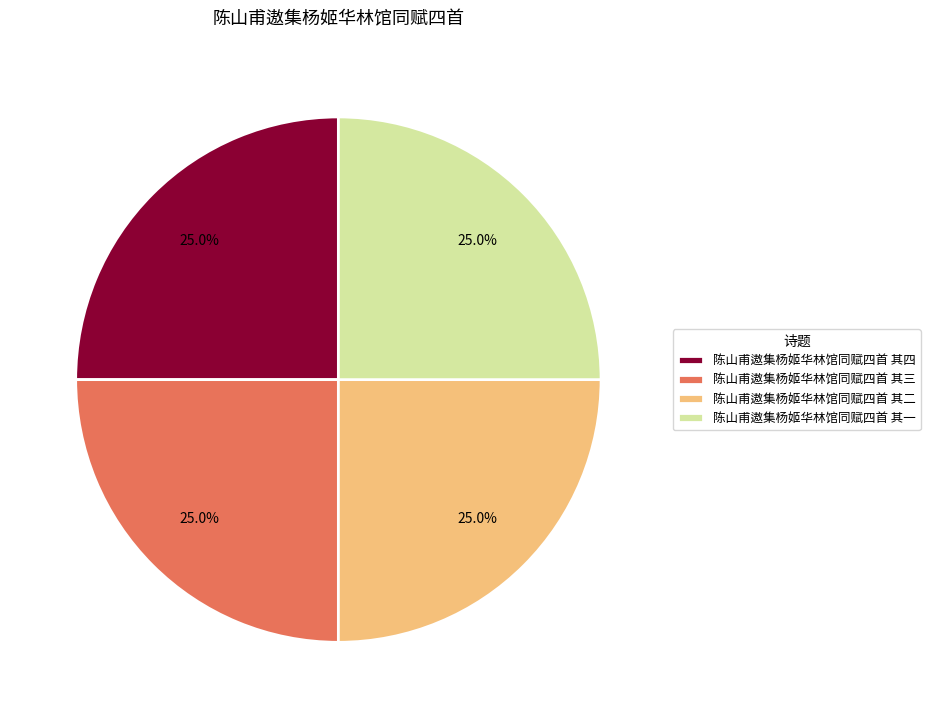

What percentage is the 陈山甫遨集杨姬华林馆同赋四首 其三 slice, to the nearest percent?

25%